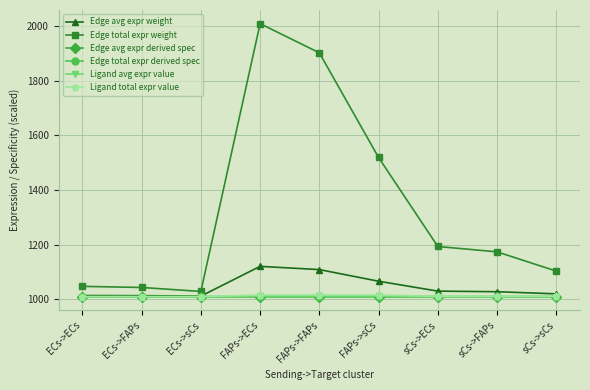

Is the value of Edge total expr derived spec at sCs->FAPs greater than the value of Ligand total expr value at FAPs->ECs?

No